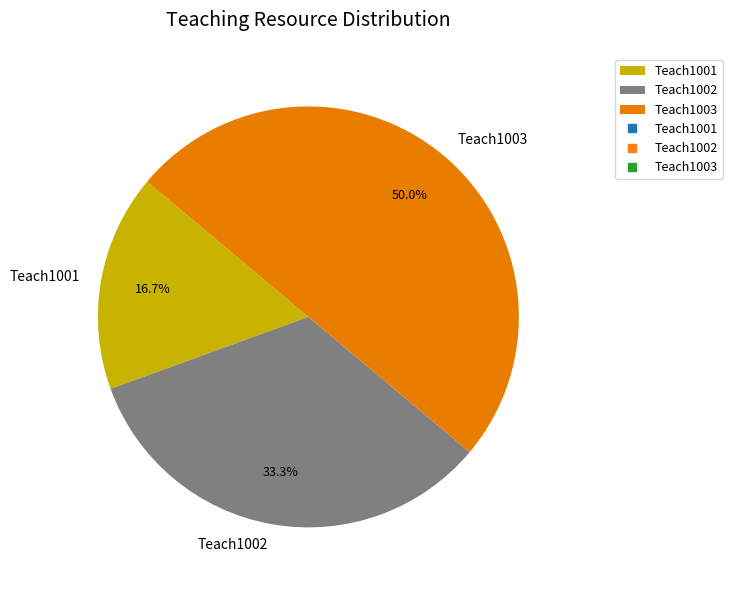

How many slices are in this pie chart?

3